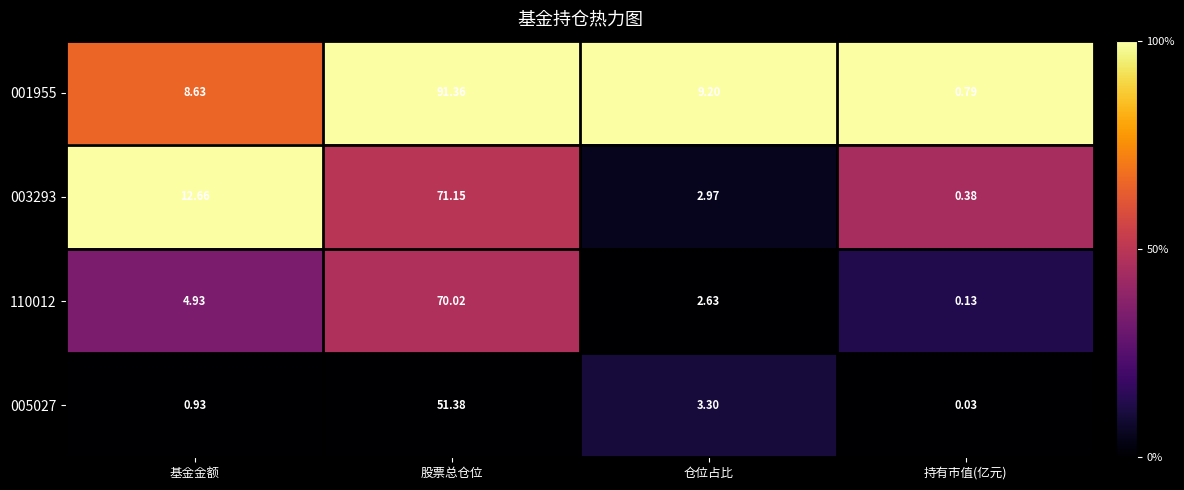

At which category is the sum across all series the highest?

股票总仓位